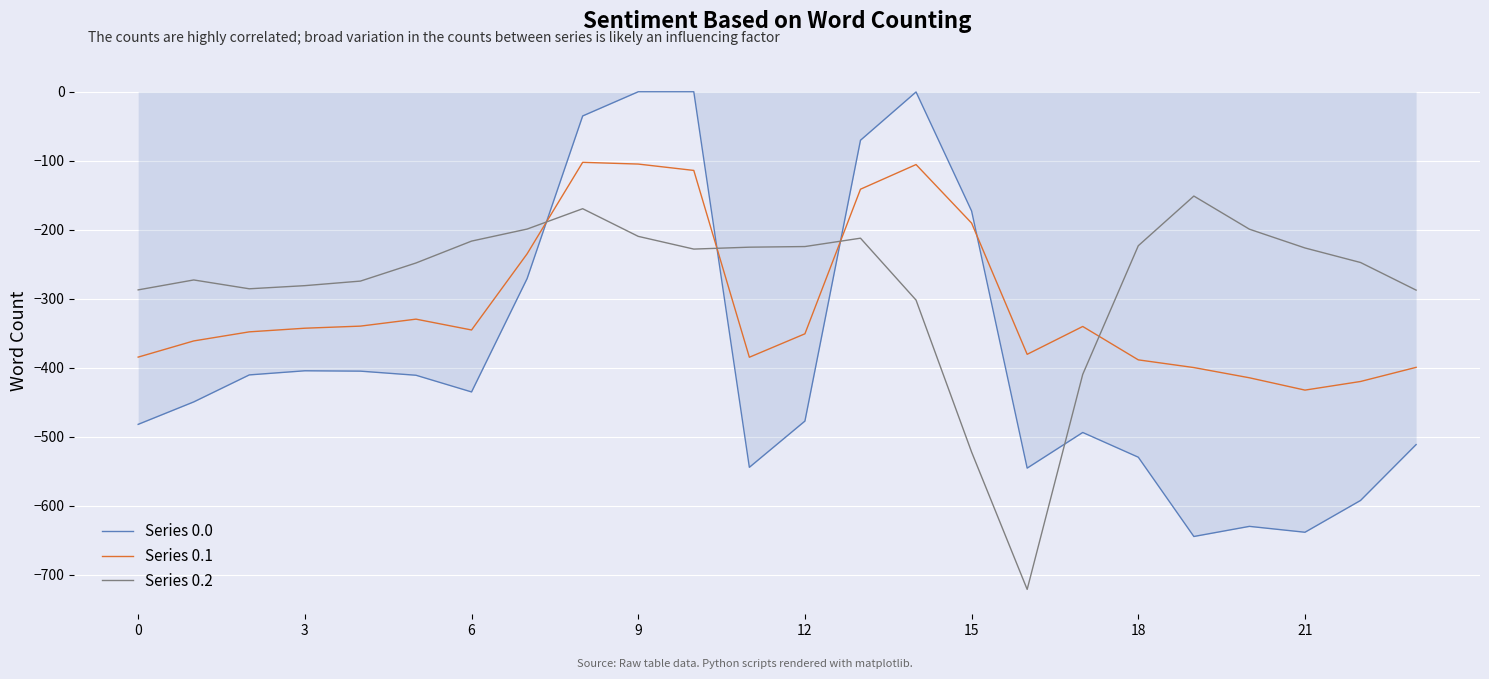

How many values in the Series 0.2 series are below -227?

13